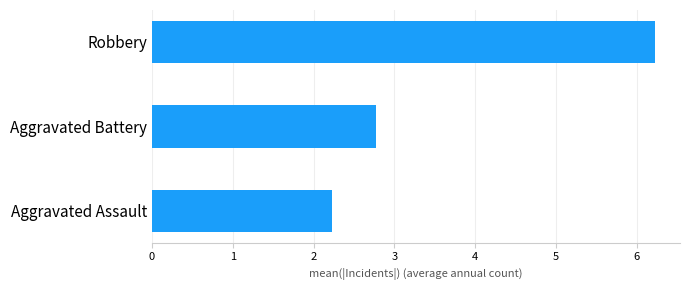

List the labels in order of value, smallest first.

Aggravated Assault, Aggravated Battery, Robbery